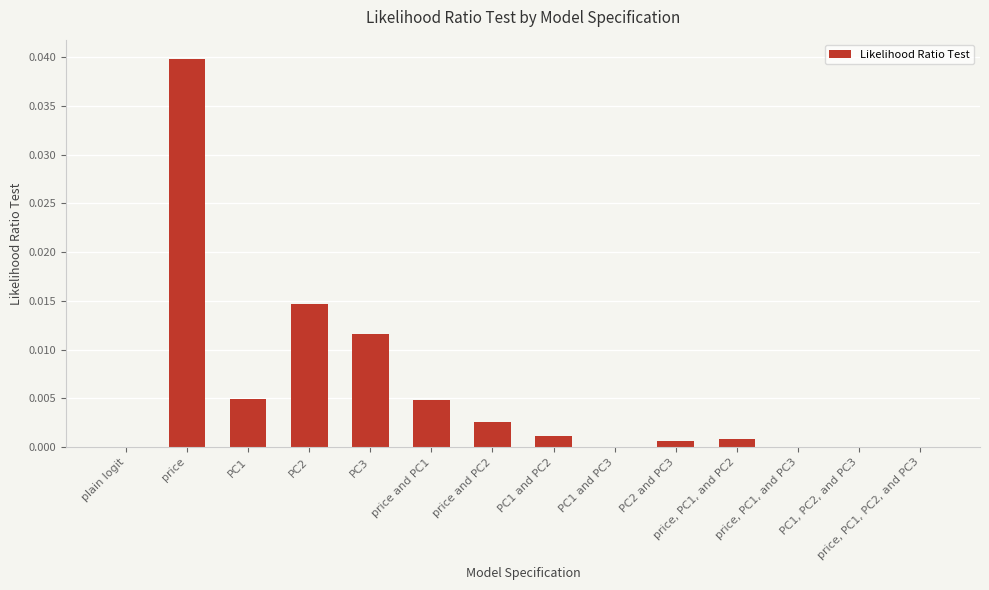

Does the chart contain stacked bars?

No